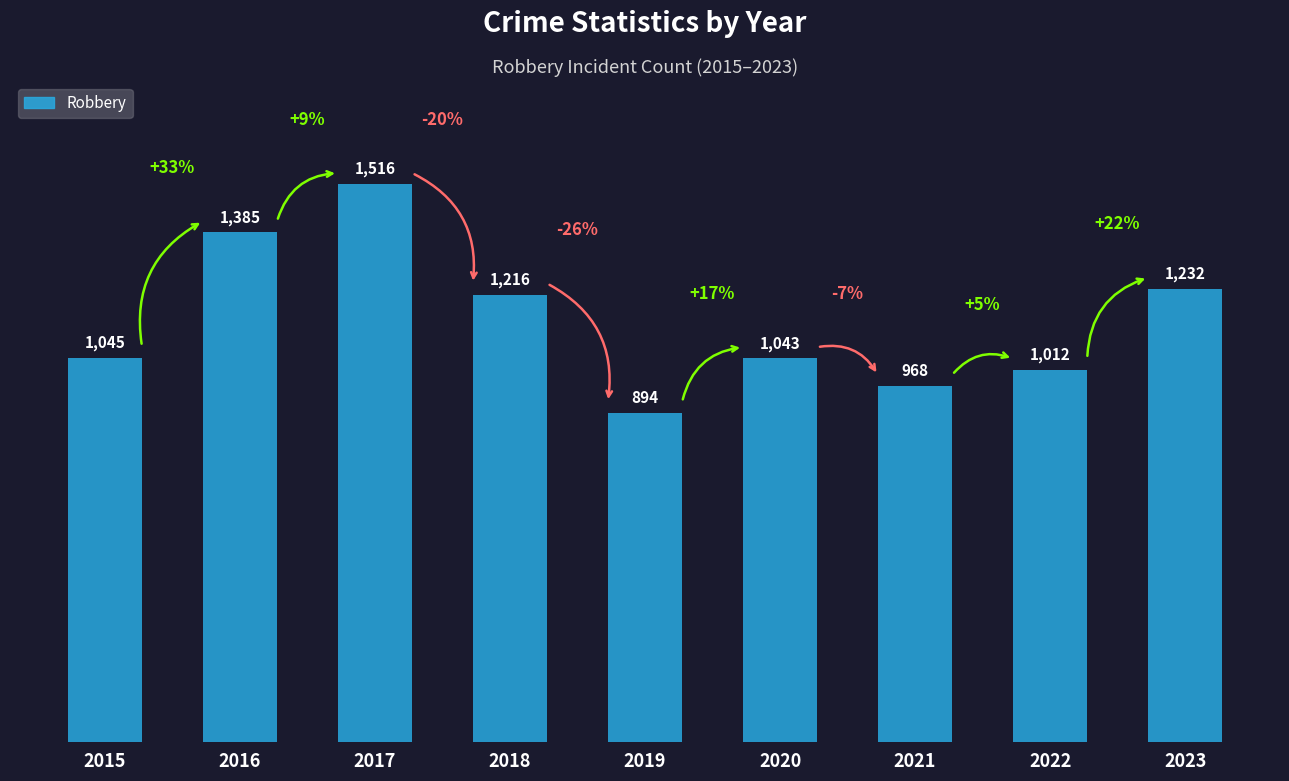

Where is the data nearest to the value 1205?

2018